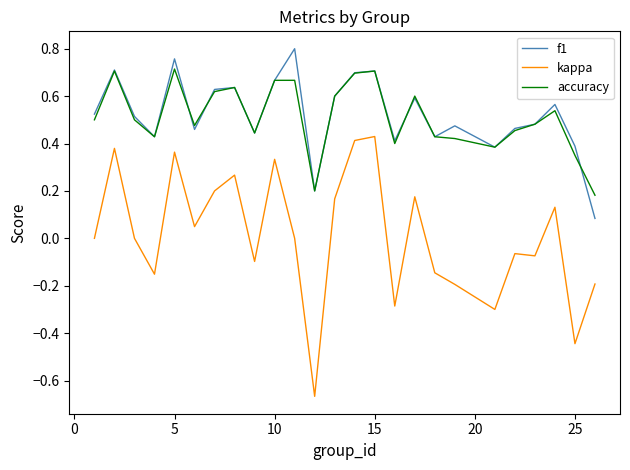

True or false: f1 and kappa cross at least once.

False